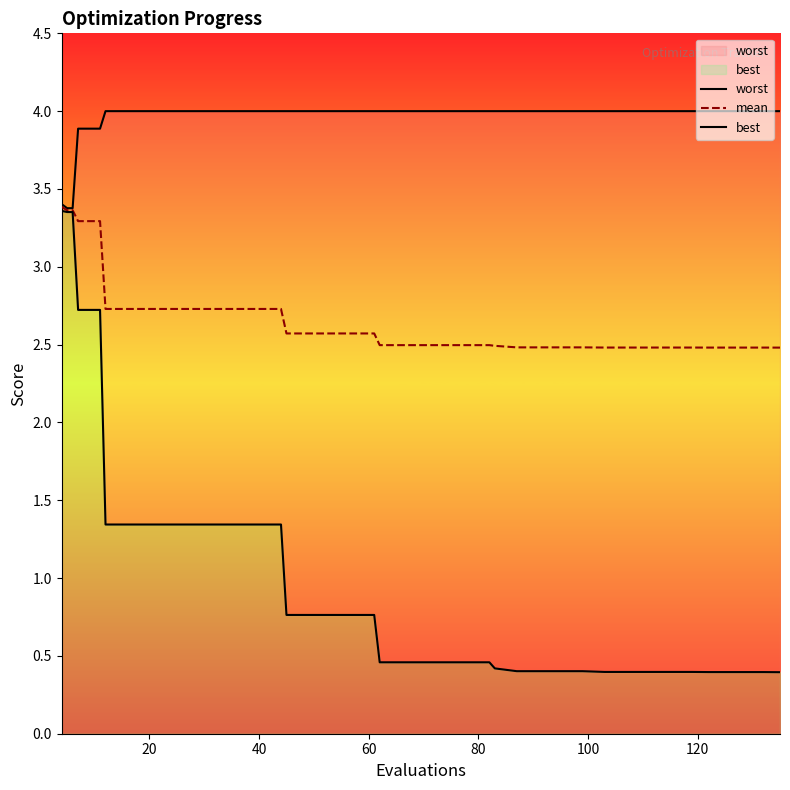

What is the highest value of the mean series?

3.4